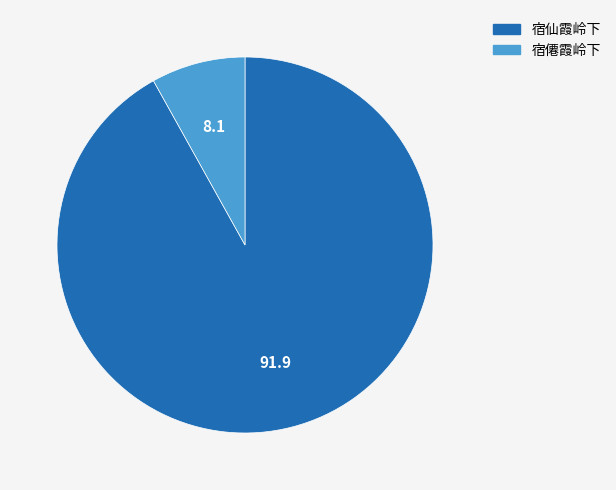

The 宿僊霞岭下 slice represents 8% of the pie. True or false?

True